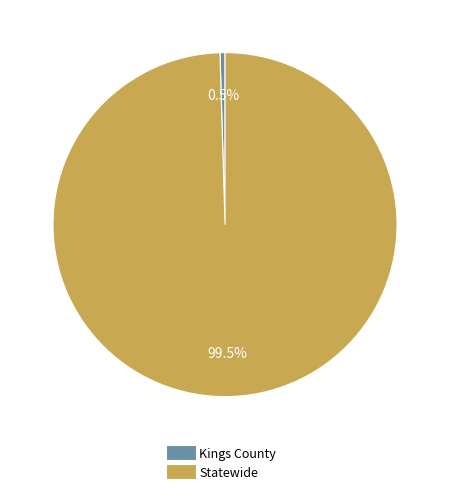

Which has a higher value, Kings County or Statewide?

Statewide